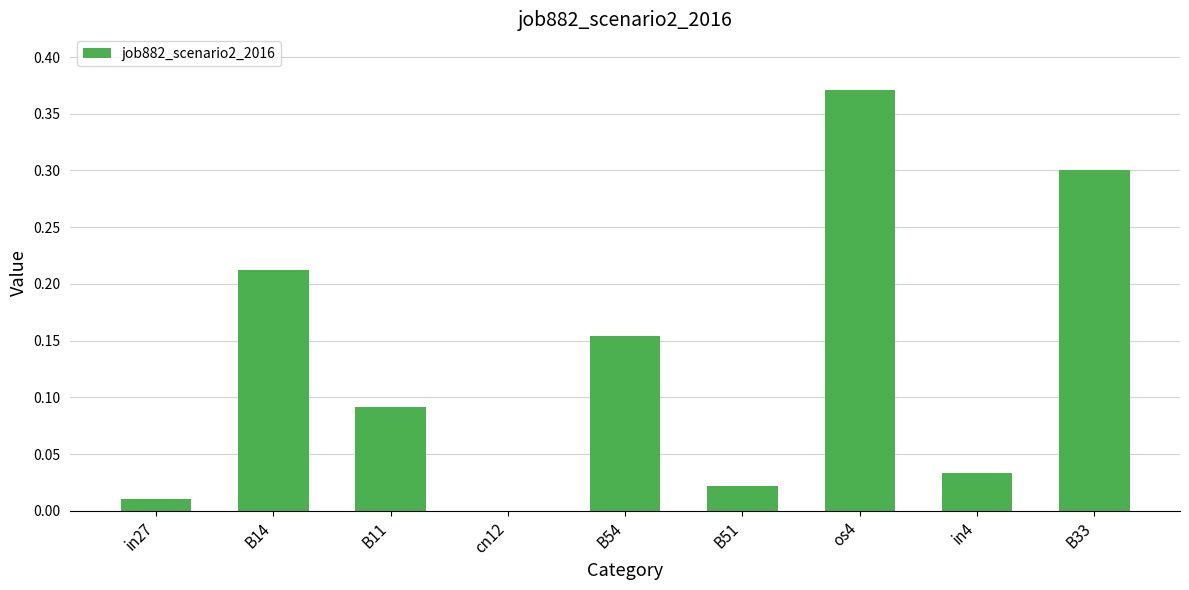

What is the sum of all values?

1.2